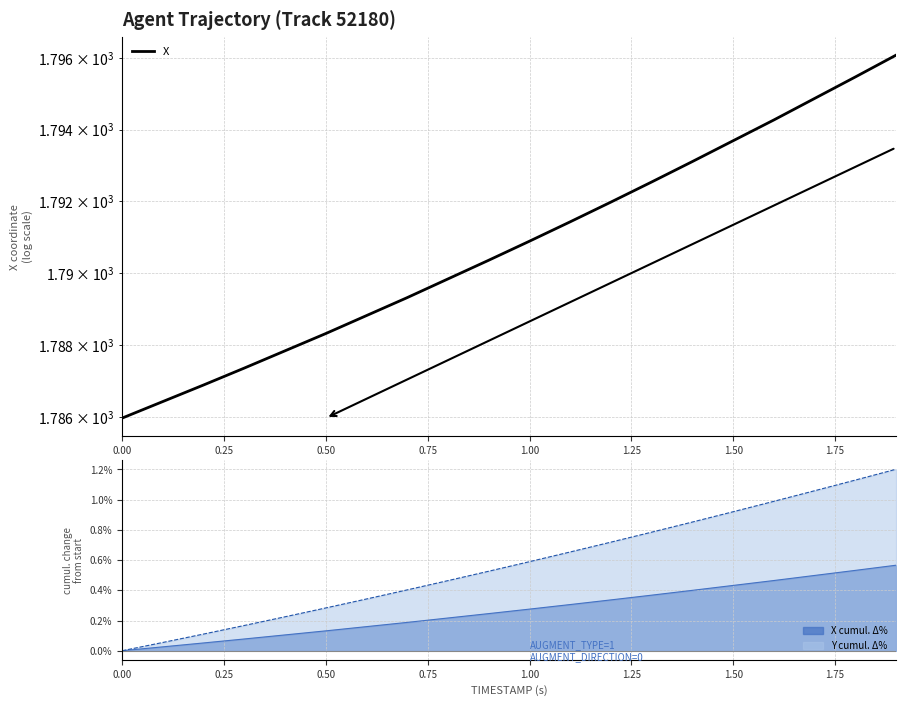

What is the maximum value for Y cumul. Δ%?

1.2